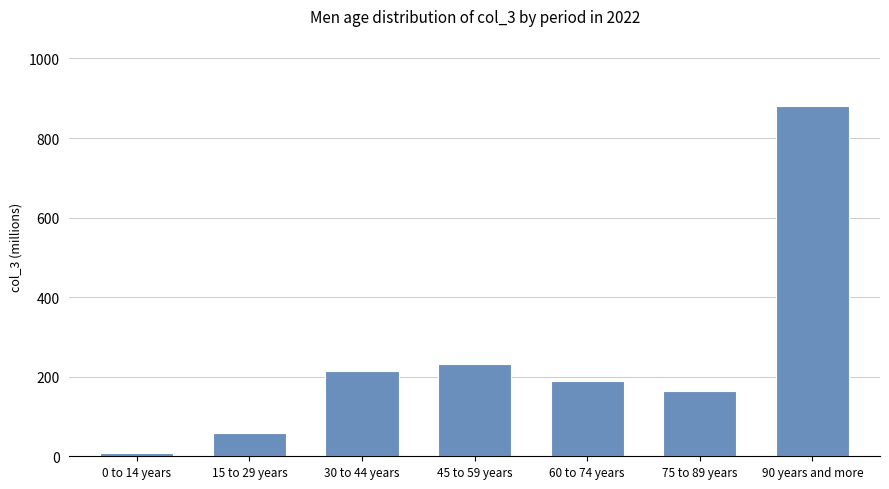

Is it true that the value at 45 to 59 years is 232.3?

True